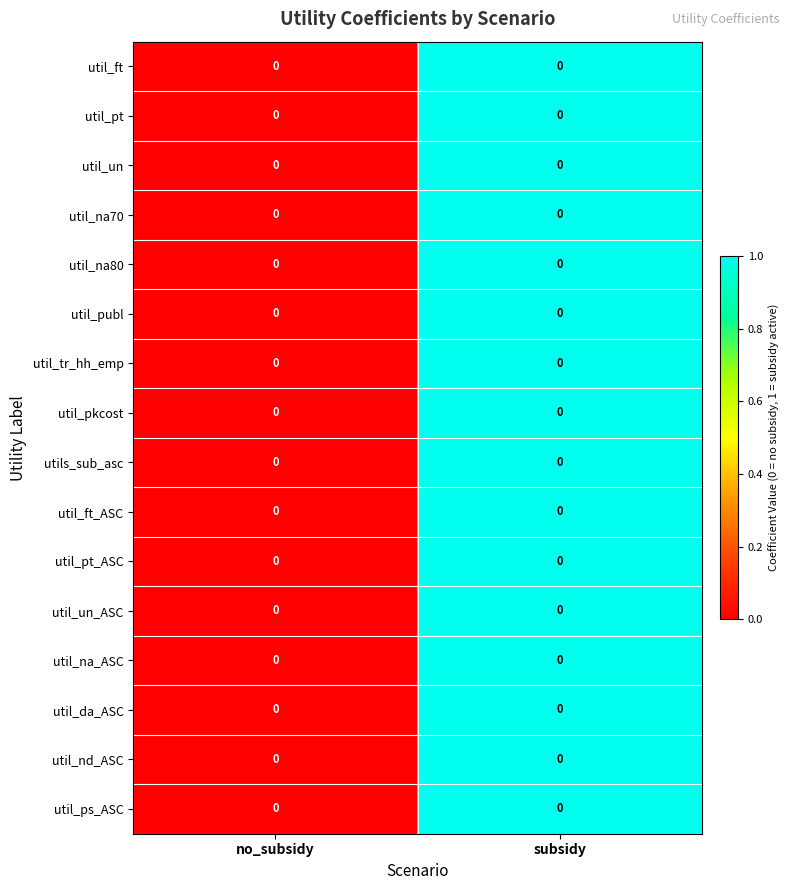

Is the value of util_da_ASC at no_subsidy greater than the value of util_publ at no_subsidy?

No